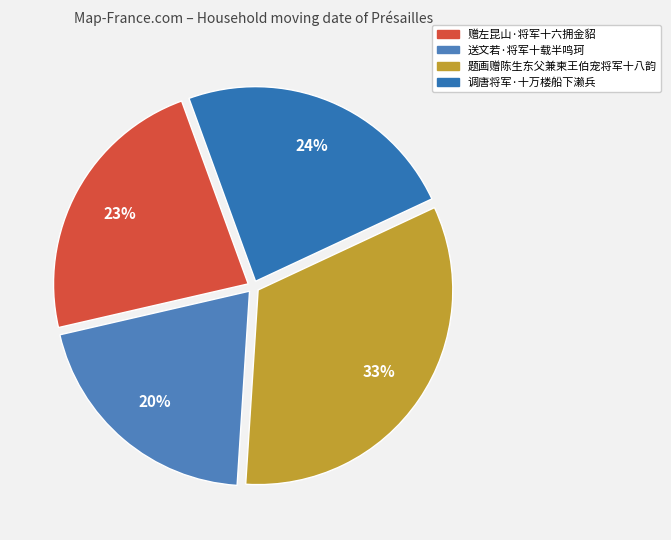

What is the smallest slice in the pie chart?

送文若·将军十载半鸣珂